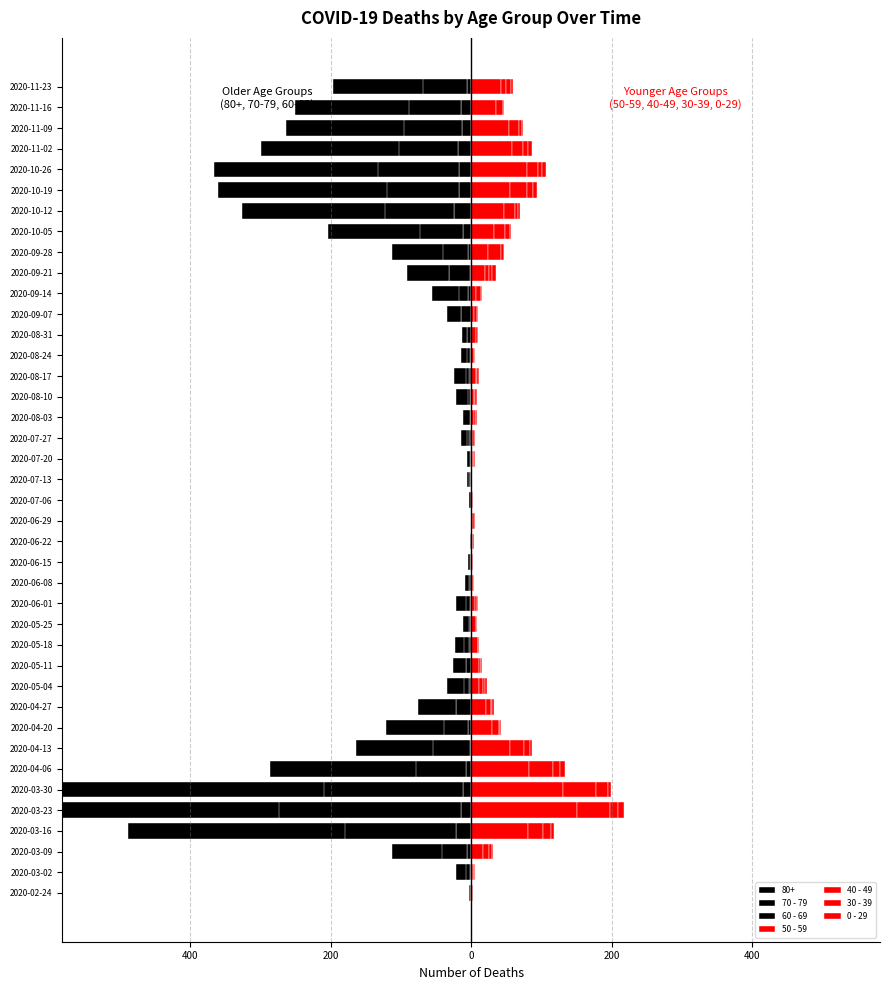

Between 2020-05-18 and 2020-11-16, which series saw the biggest shift?

60 - 69